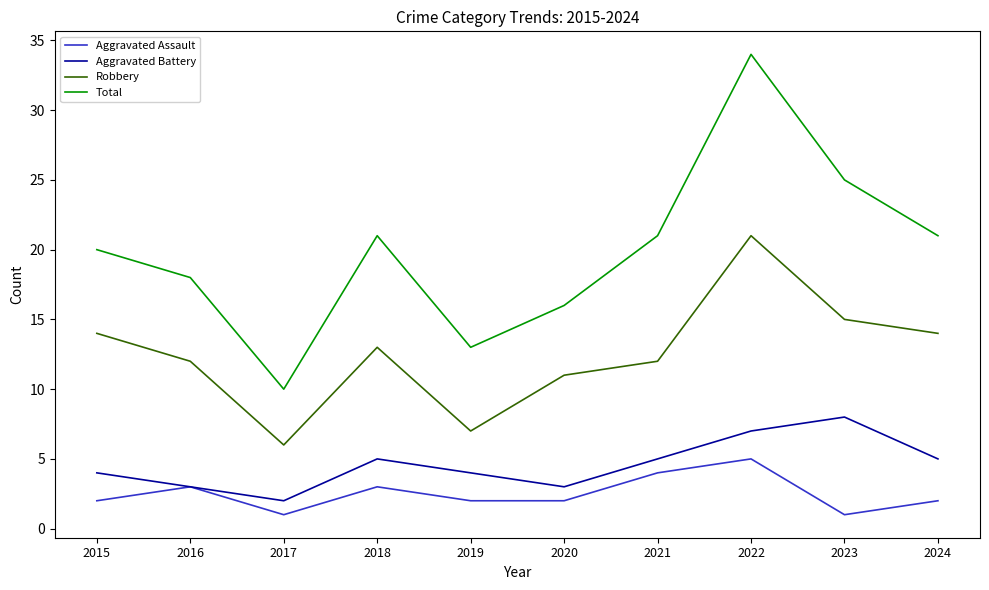

Is the value of Total at 2019 greater than the value of Robbery at 2022?

No